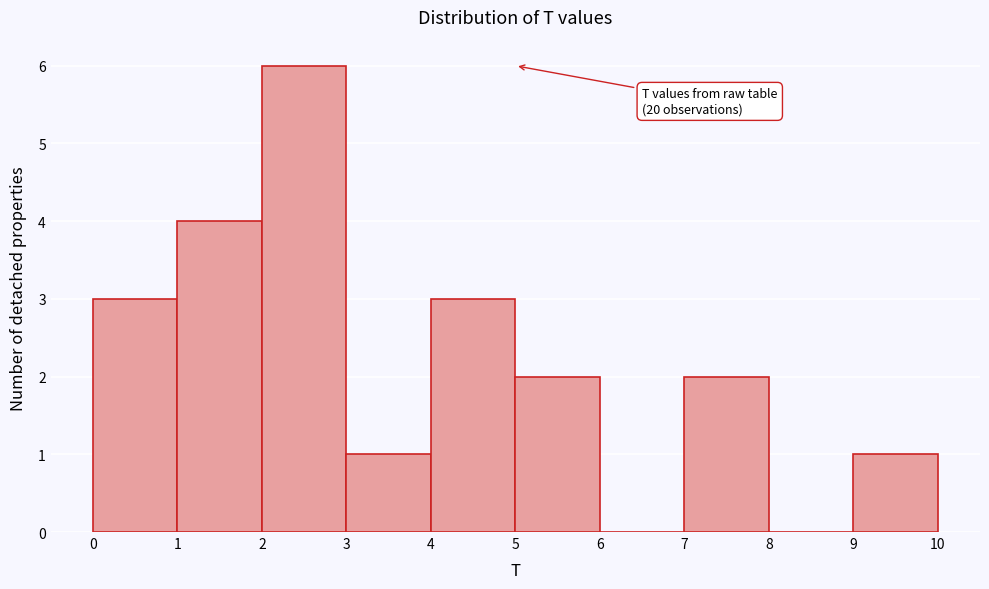

Which range on the x-axis has the tallest bar?

2 to 3